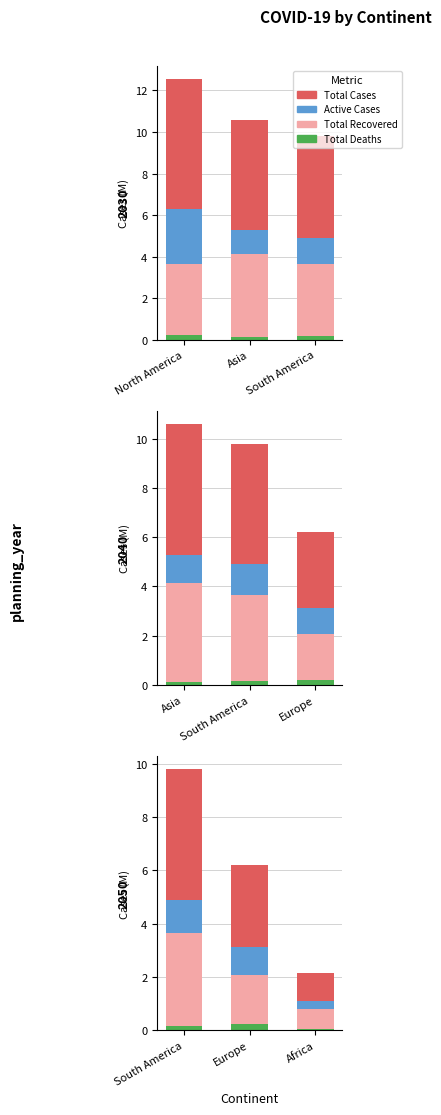

What is the label of the 2nd bar from the right?

Europe